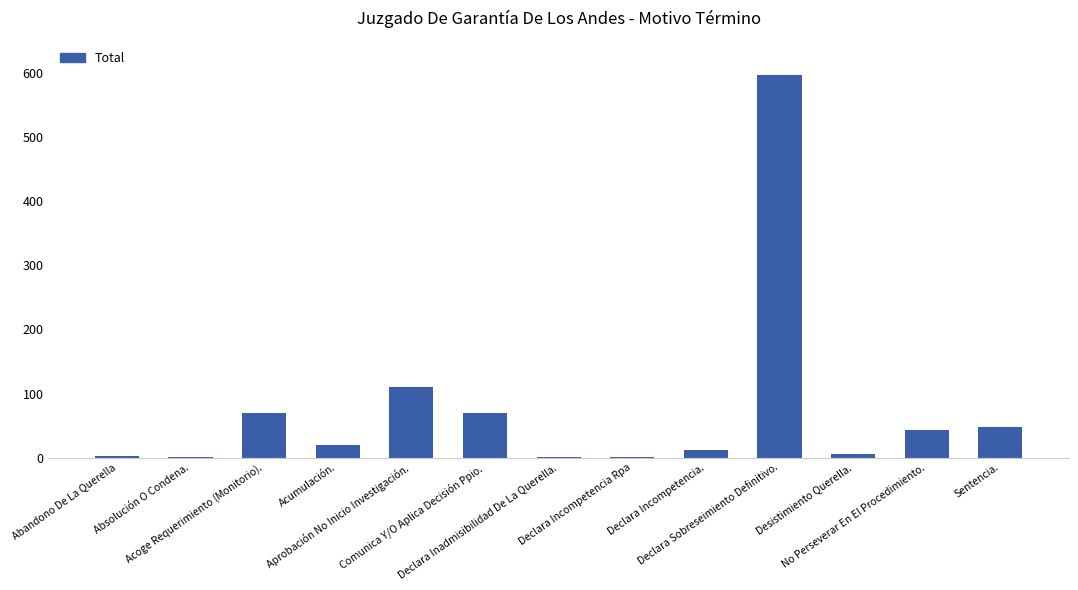

Where does the data first go above 20?

Acoge Requerimiento (Monitorio).